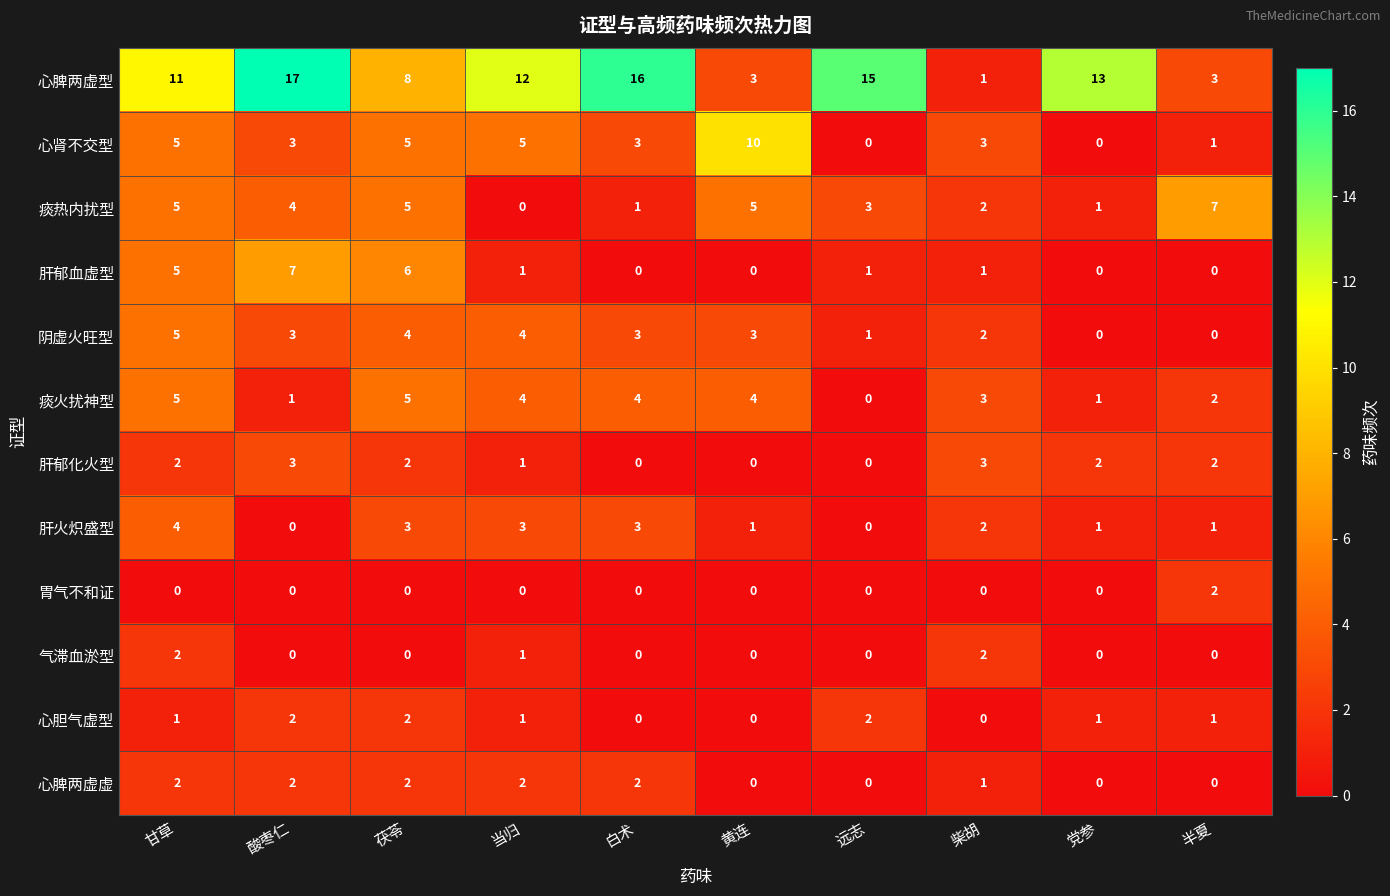

At which label is 心脾两虚型 closest to 9?

茯苓